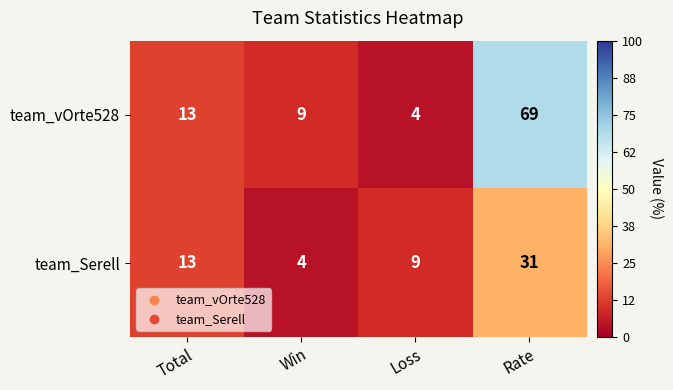

What is the average value of the team_Serell series?

14